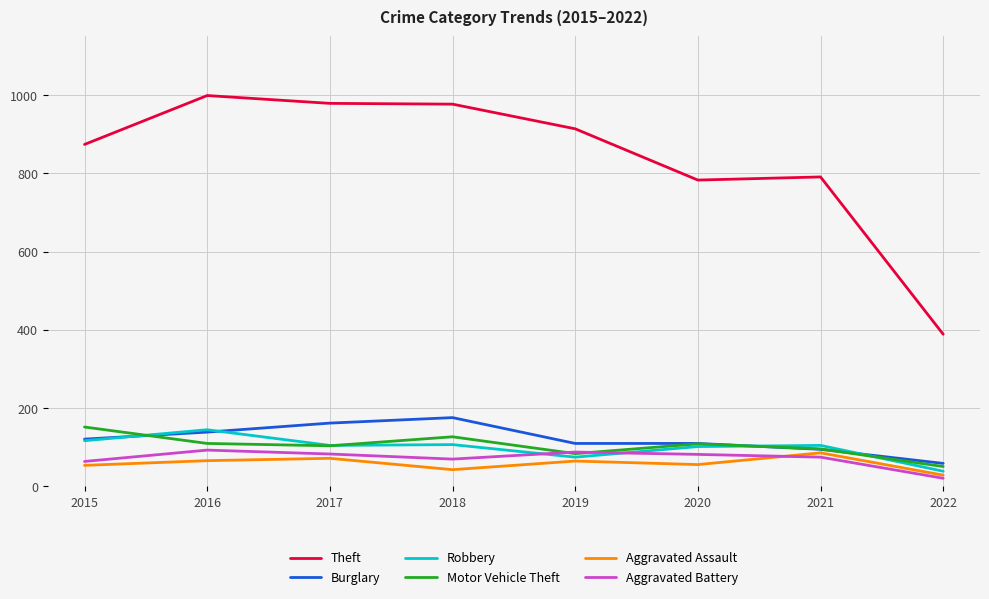

Which series changed the most between 2021 and 2022?

Theft